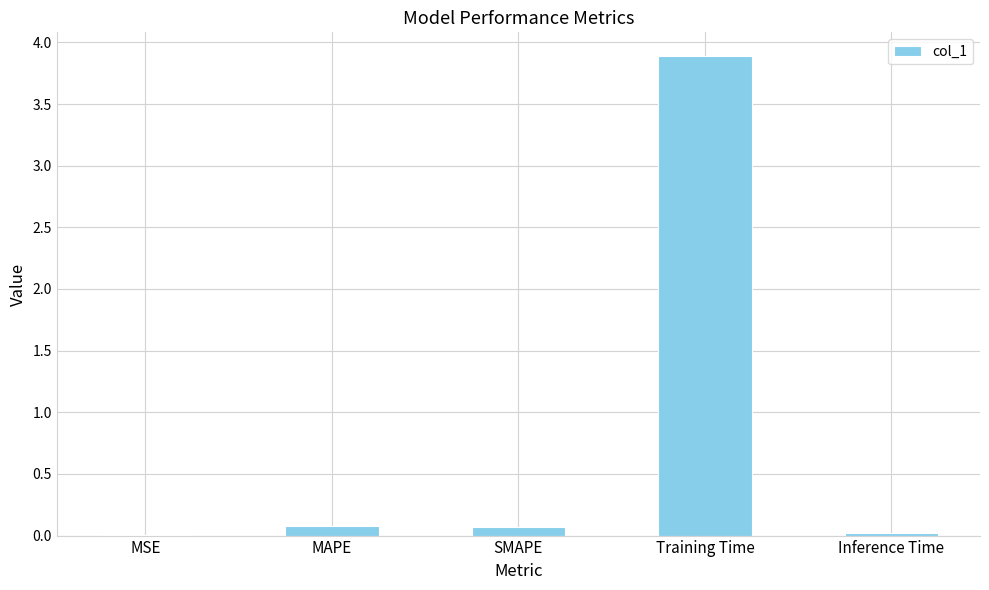

The value at MAPE is 0.1. True or false?

True